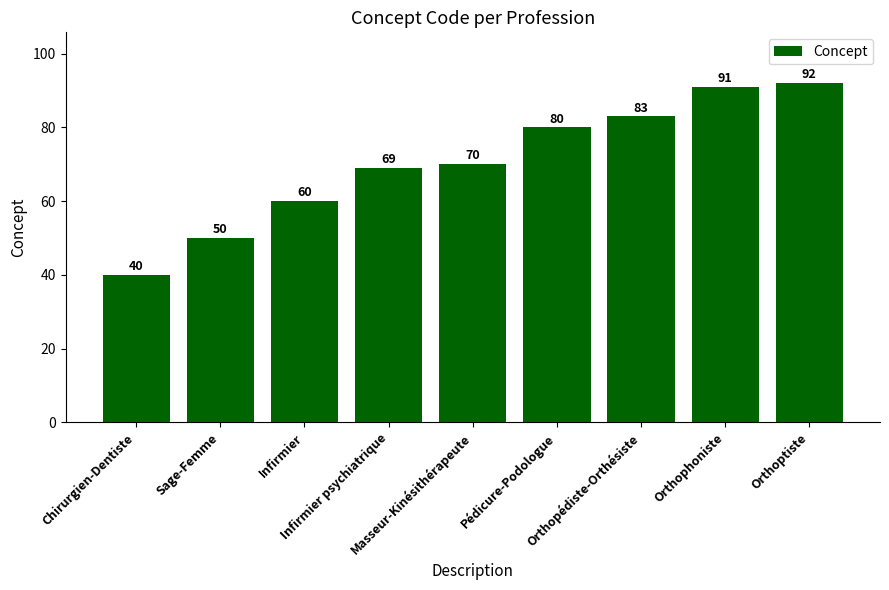

List the labels in order of value, smallest first.

Chirurgien-Dentiste, Sage-Femme, Infirmier, Infirmier psychiatrique, Masseur-Kinésithérapeute, Pédicure-Podologue, Orthopédiste-Orthésiste, Orthophoniste, Orthoptiste